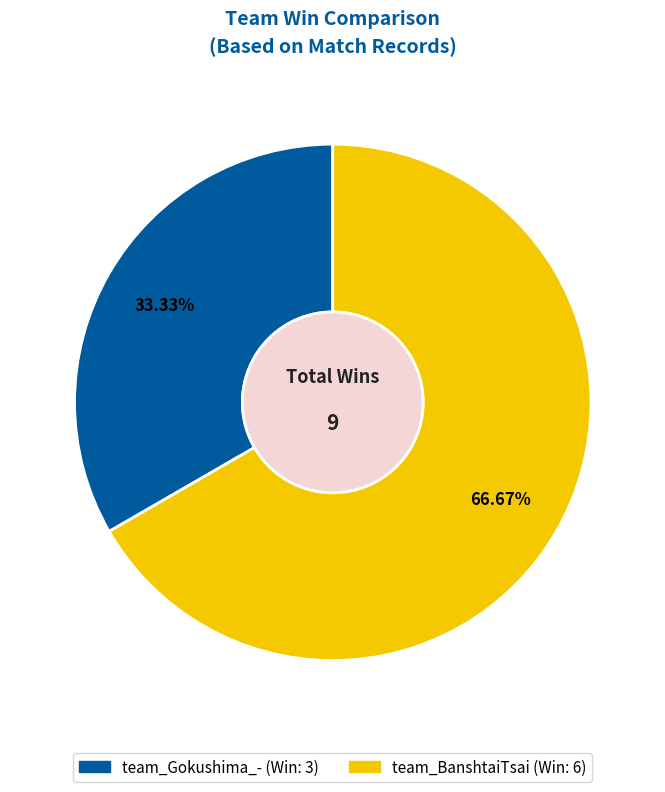

Which category has the biggest portion of the pie?

team_BanshtaiTsai